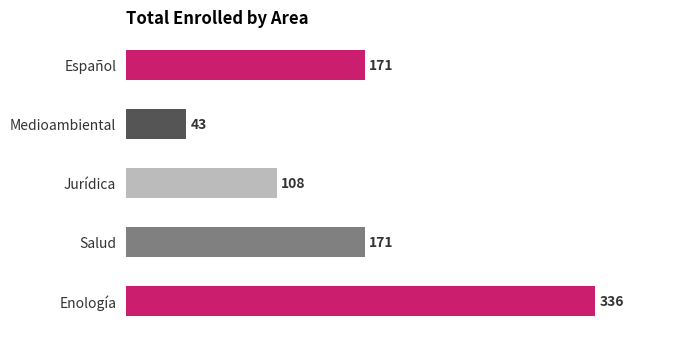

How many bars are there in total?

5